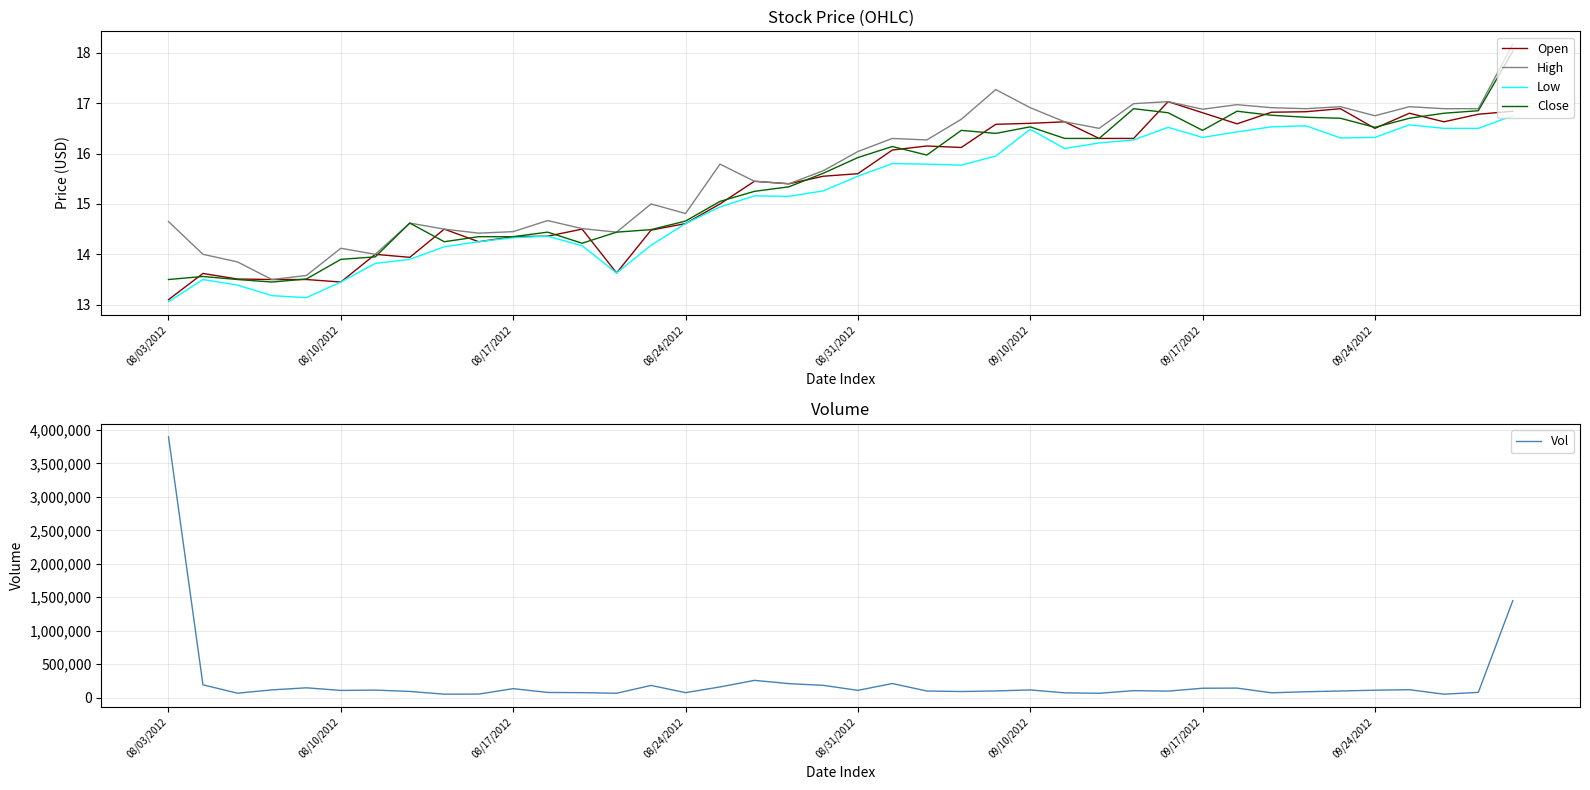

Where is Close nearest to the value 15?

16